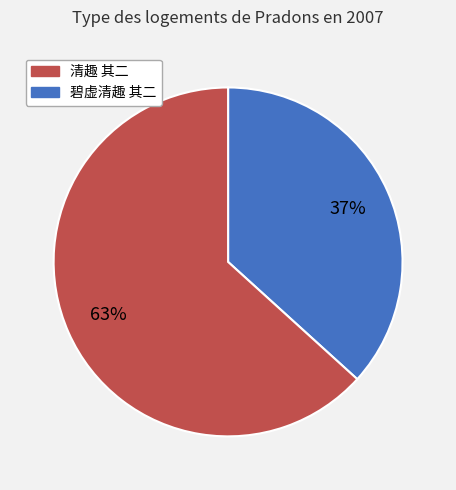

To the nearest percent, what is the average slice percentage?

50%